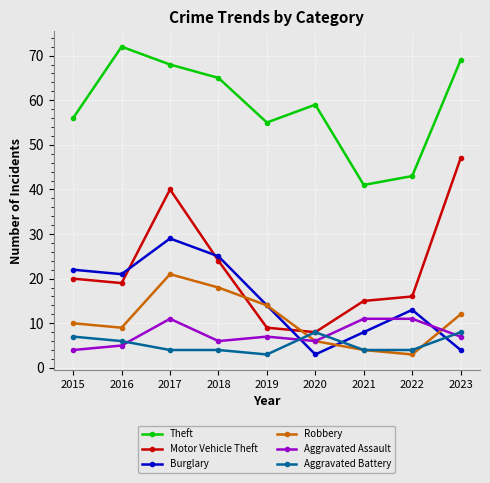

At which label is Motor Vehicle Theft closest to 27?

2018